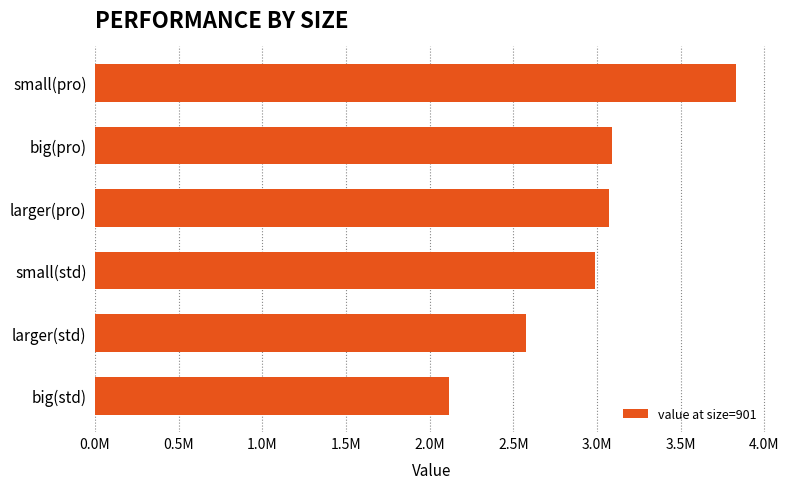

What is the greatest value displayed?

3828505